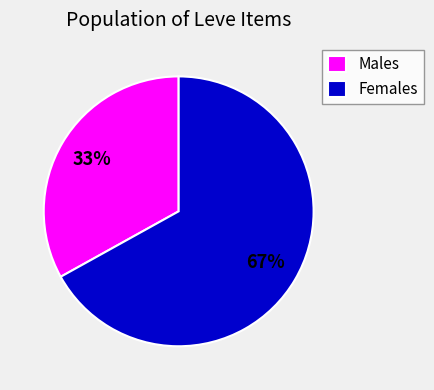

Combined, do Females and Males account for over 50%?

Yes